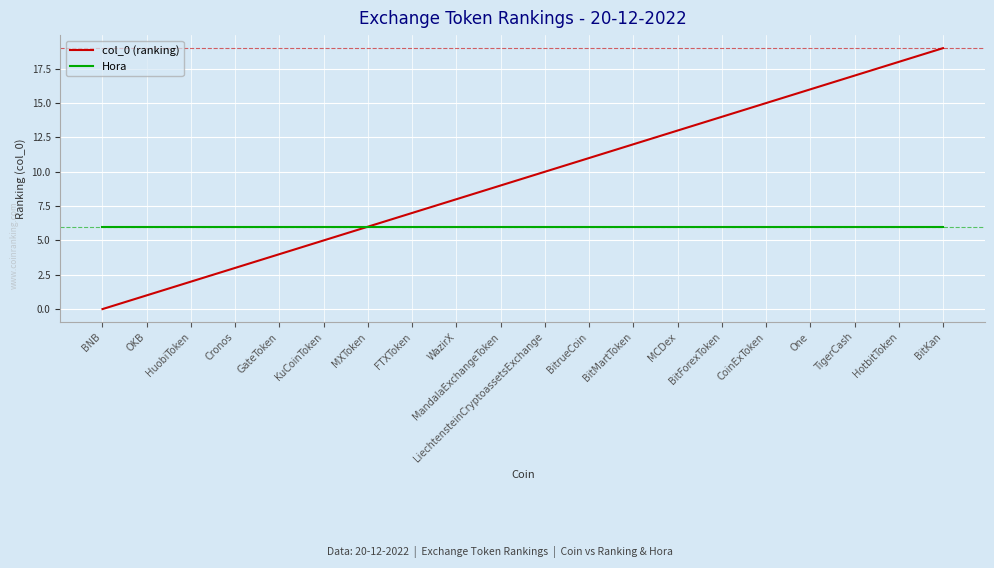

Is it true that Hora equals 6 at One?

True